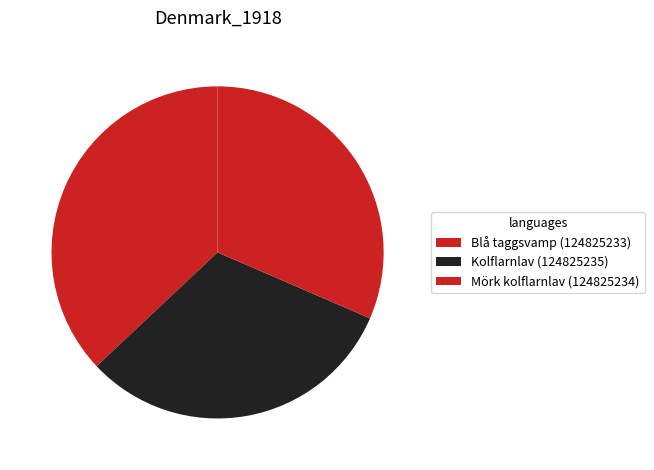

How many slices are in this pie chart?

3